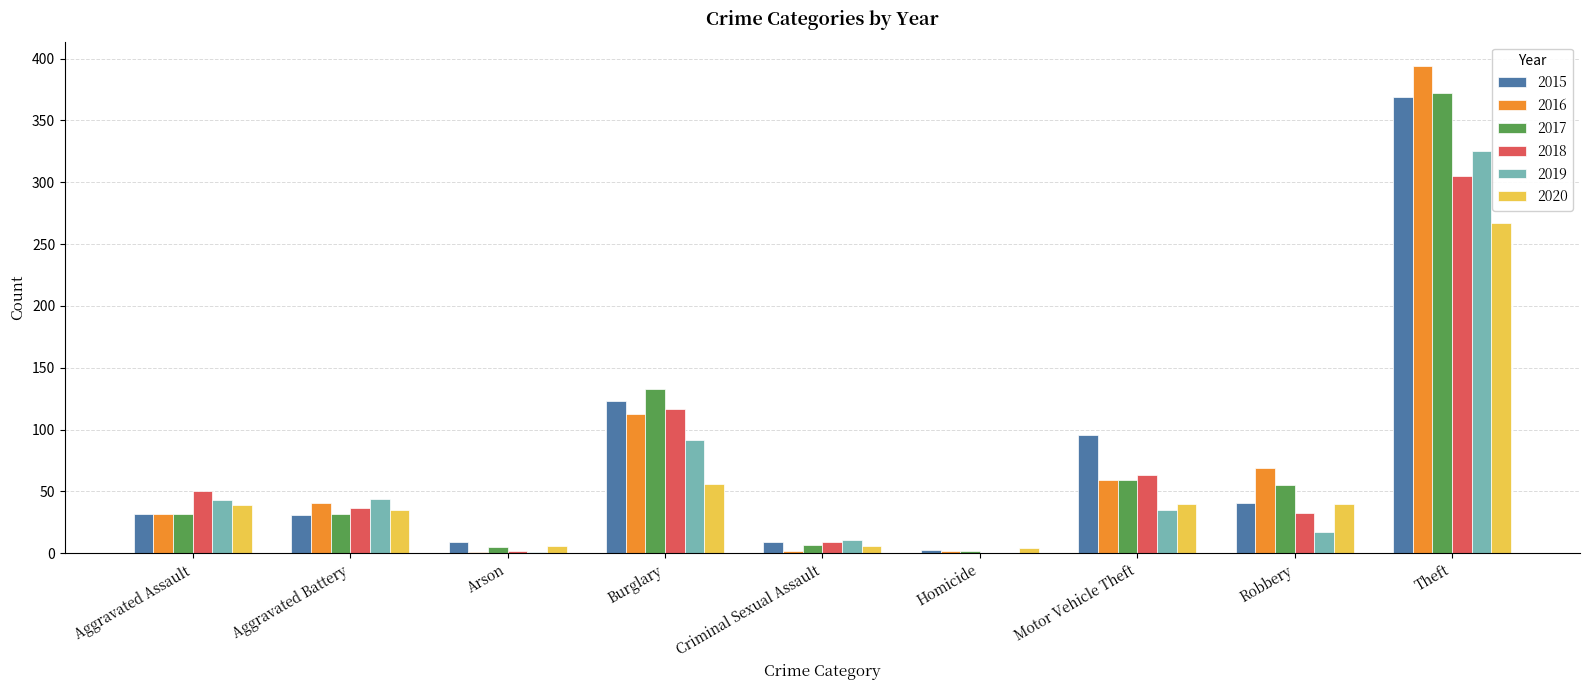

The value of 2015 at Burglary is 123. True or false?

True